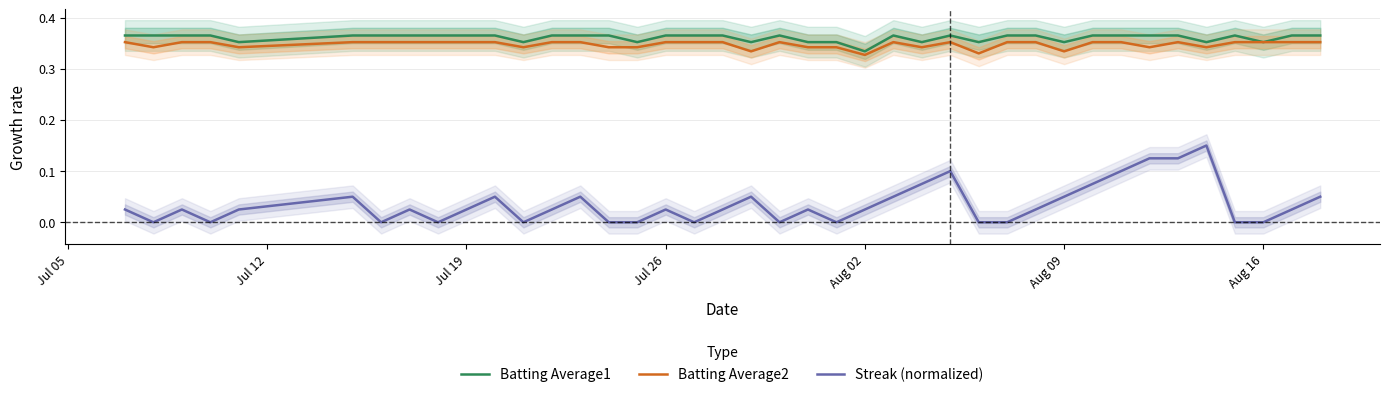

True or false: Batting Average2 and Streak (normalized) intersect in this chart.

False